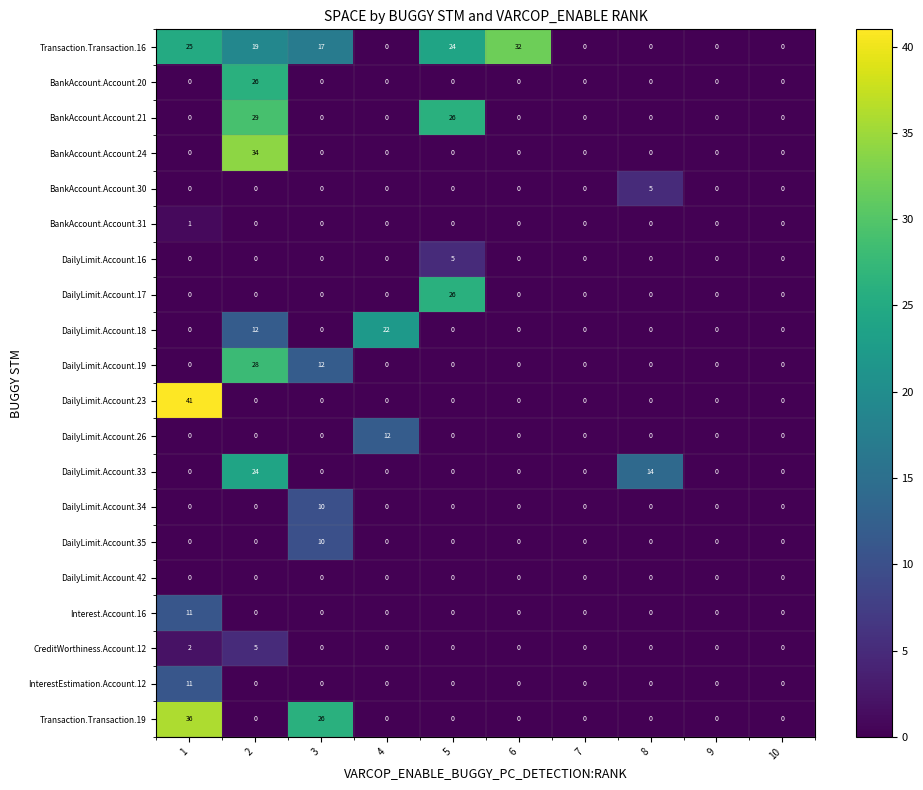

The CreditWorthiness.Account.12 series shows -3 at 6. True or false?

False